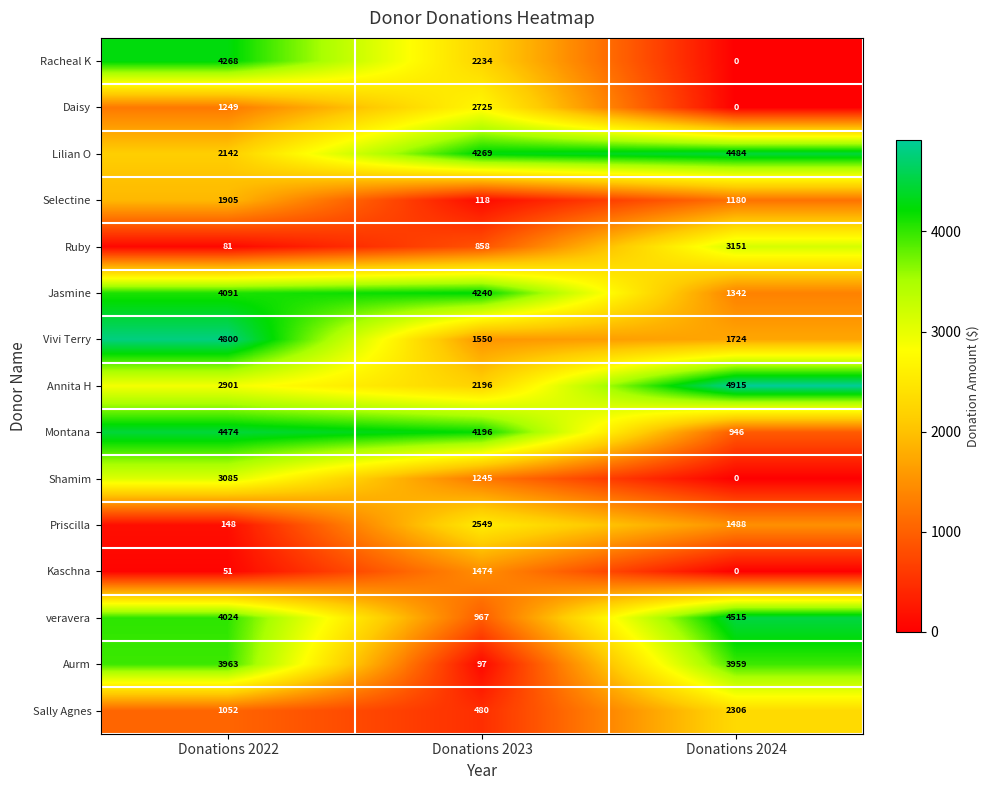

Which series changed the most between Donations 2022 and Donations 2023?

Aurm